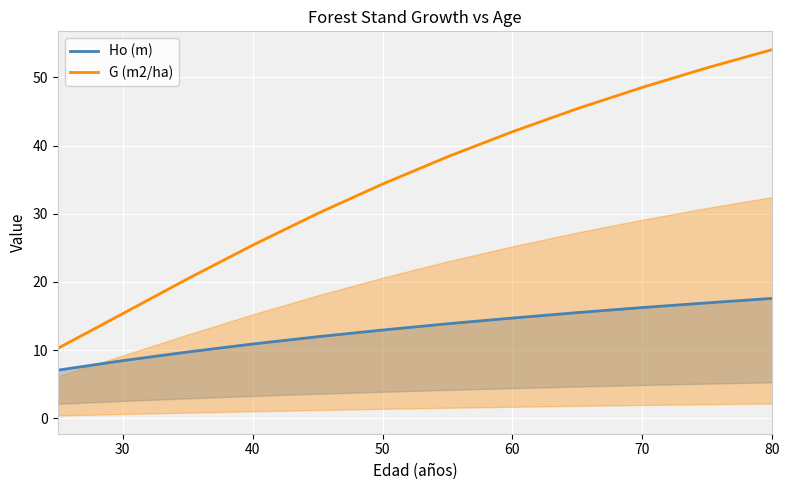

True or false: G (m2/ha) has a value of 28.3 at 60.

False